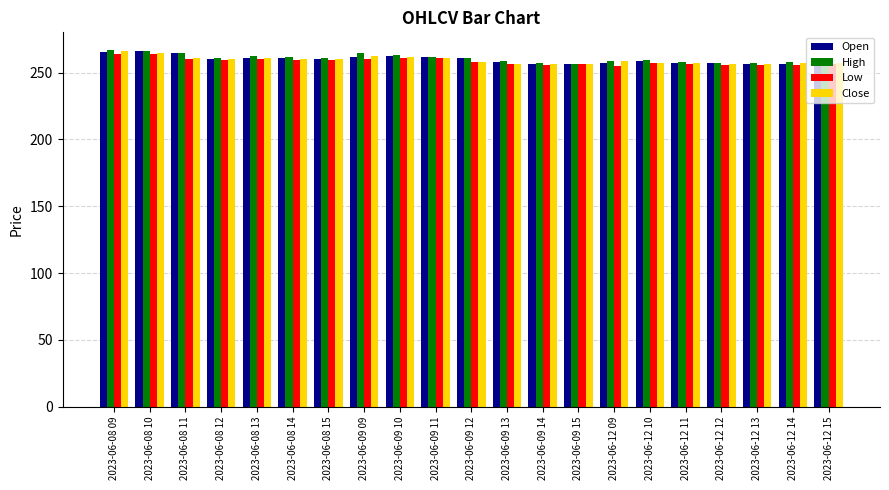

What is the total value across all series at 2023-06-12 11?

1029.0